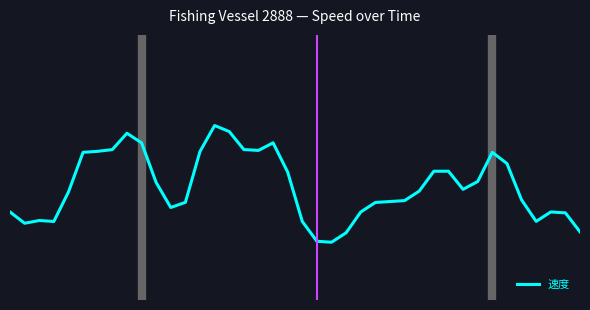

Does the chart display data point markers on the line(s)?

No